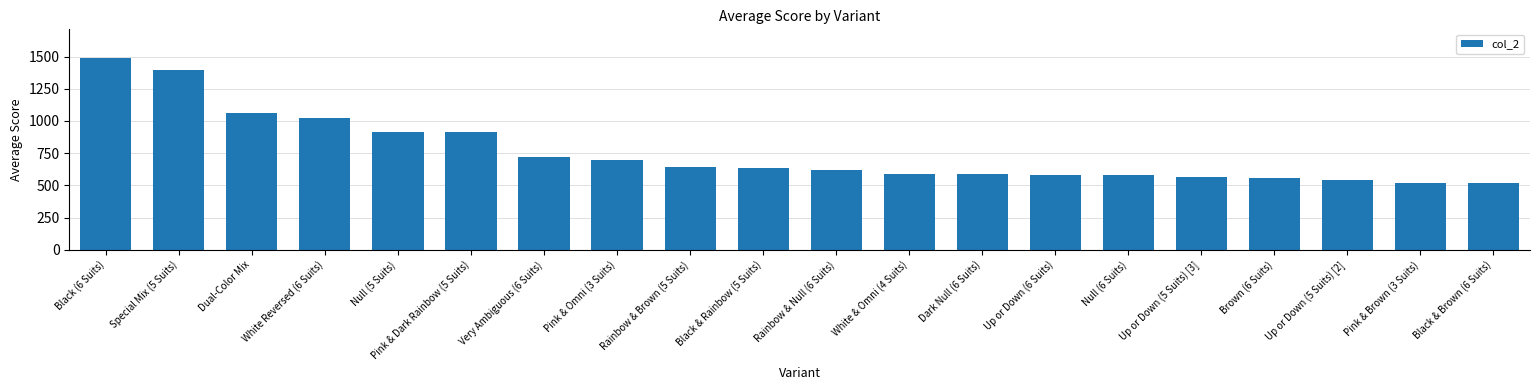

What is the greatest value displayed?

1488.0